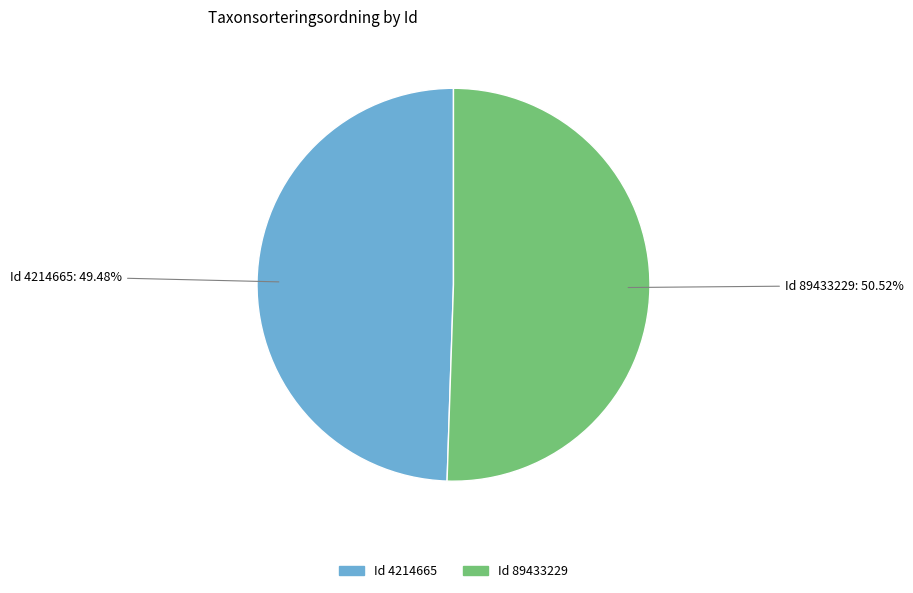

Is there any slice that represents more than half of the pie?

Yes